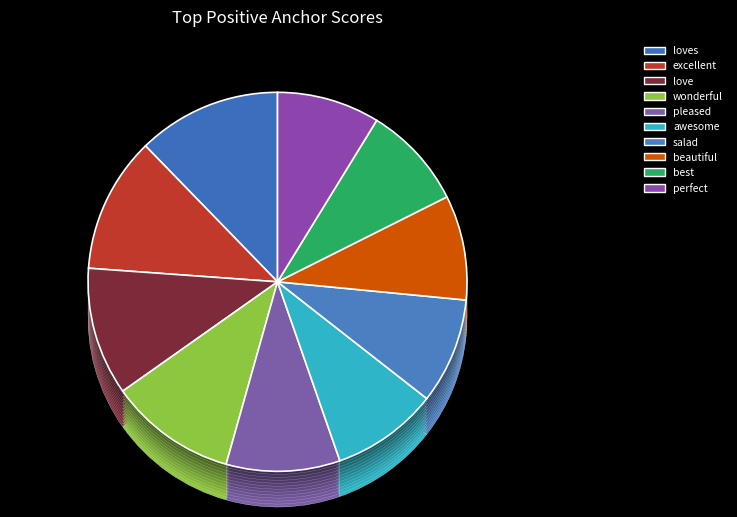

How many segments does this pie chart have?

10